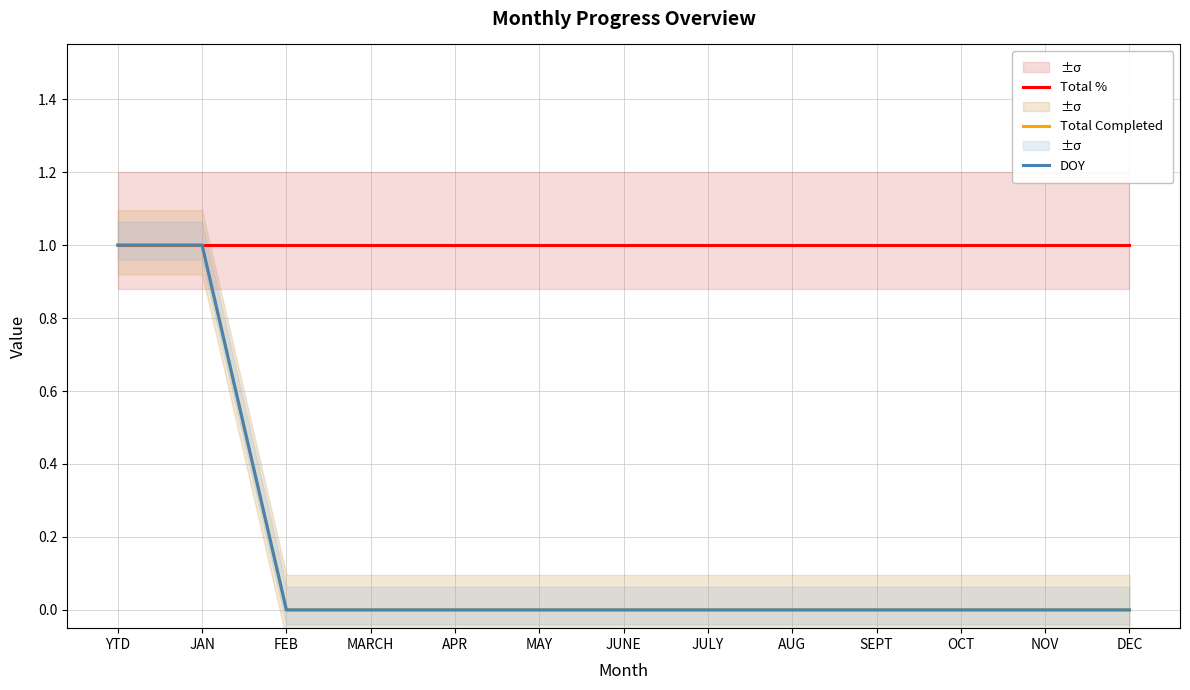

Does the chart have visible grid lines?

Yes